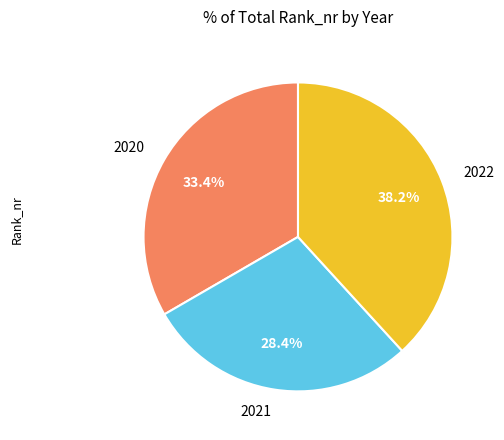

Is 2022 the majority of the pie?

No